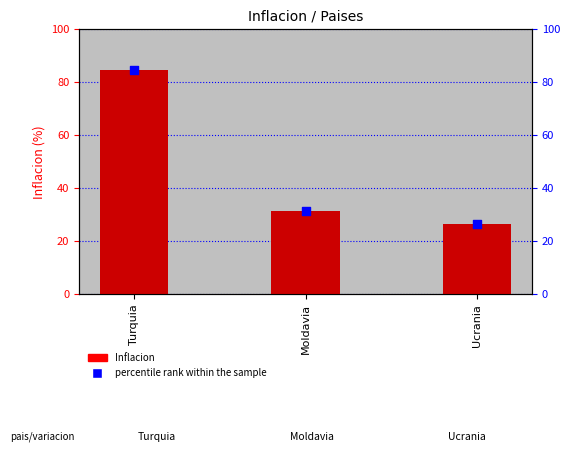

Which series has the largest Y range (max minus min)?

Inflacion